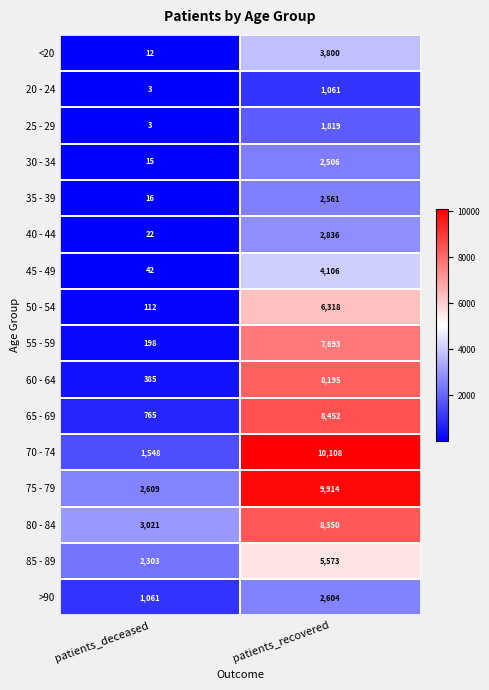

Count the number of data series in this chart.

16